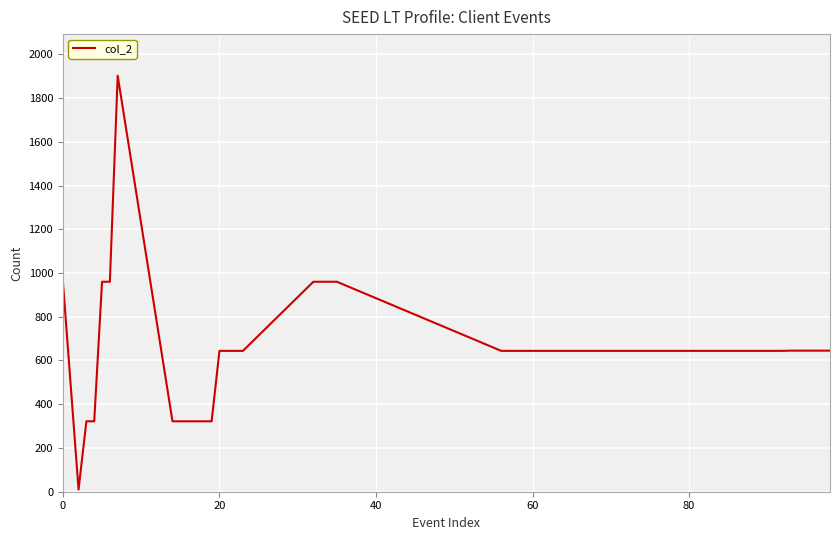

What is the maximum value shown in the chart?

1902